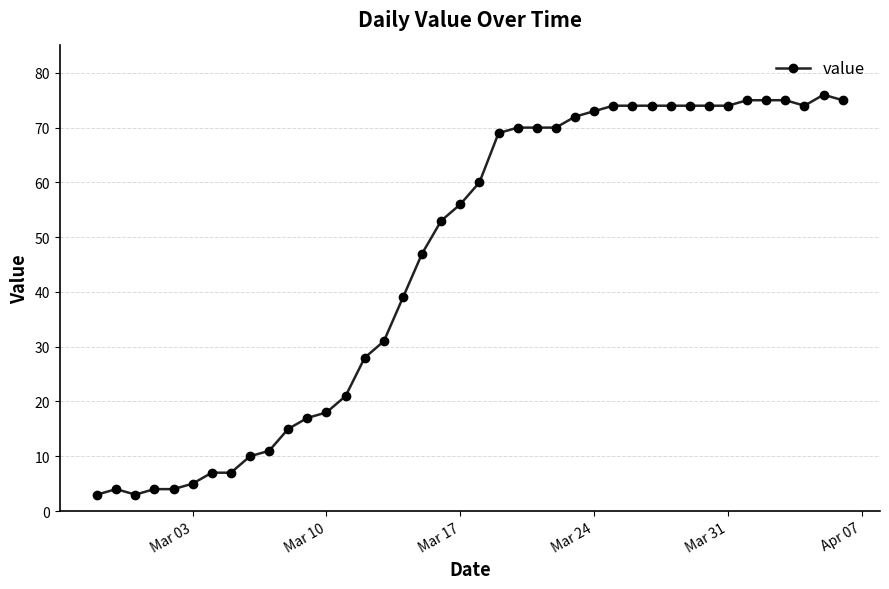

What is the average value?

46